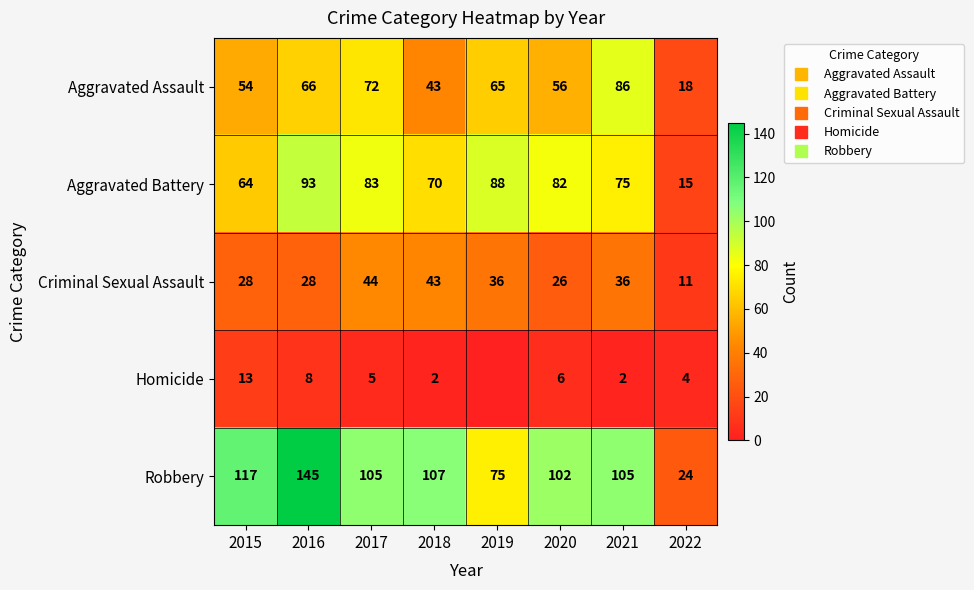

What is the sum of all Aggravated Assault values?

460